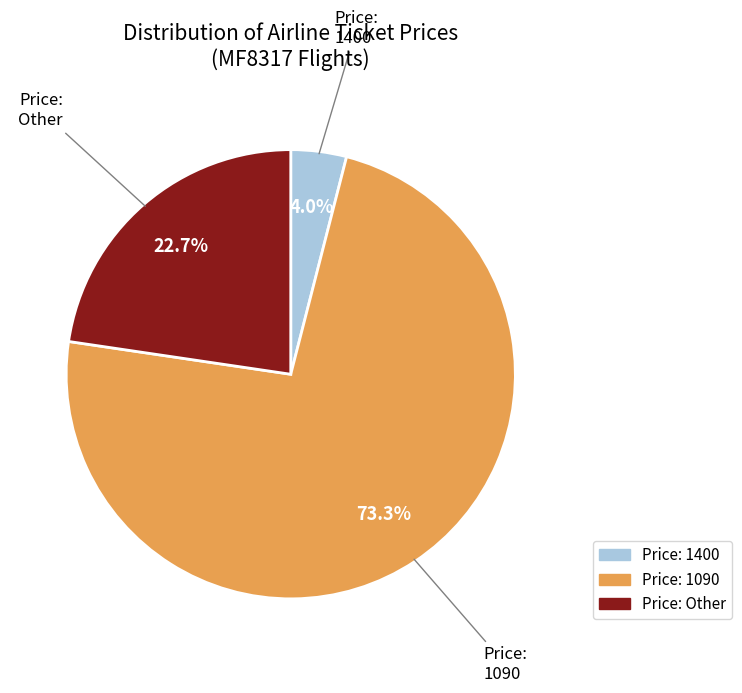

How many segments does this pie chart have?

3